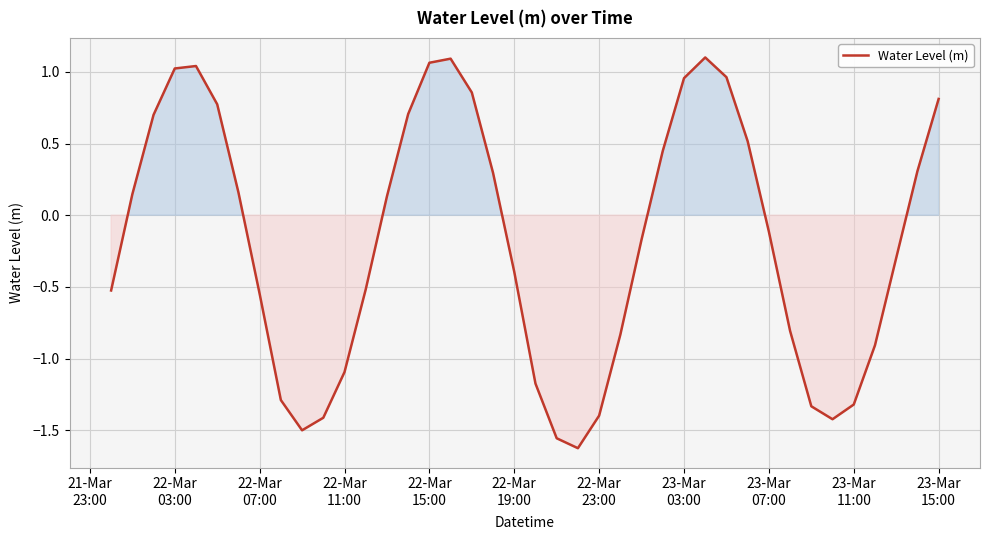

What is the difference between the maximum and minimum values?

2.7